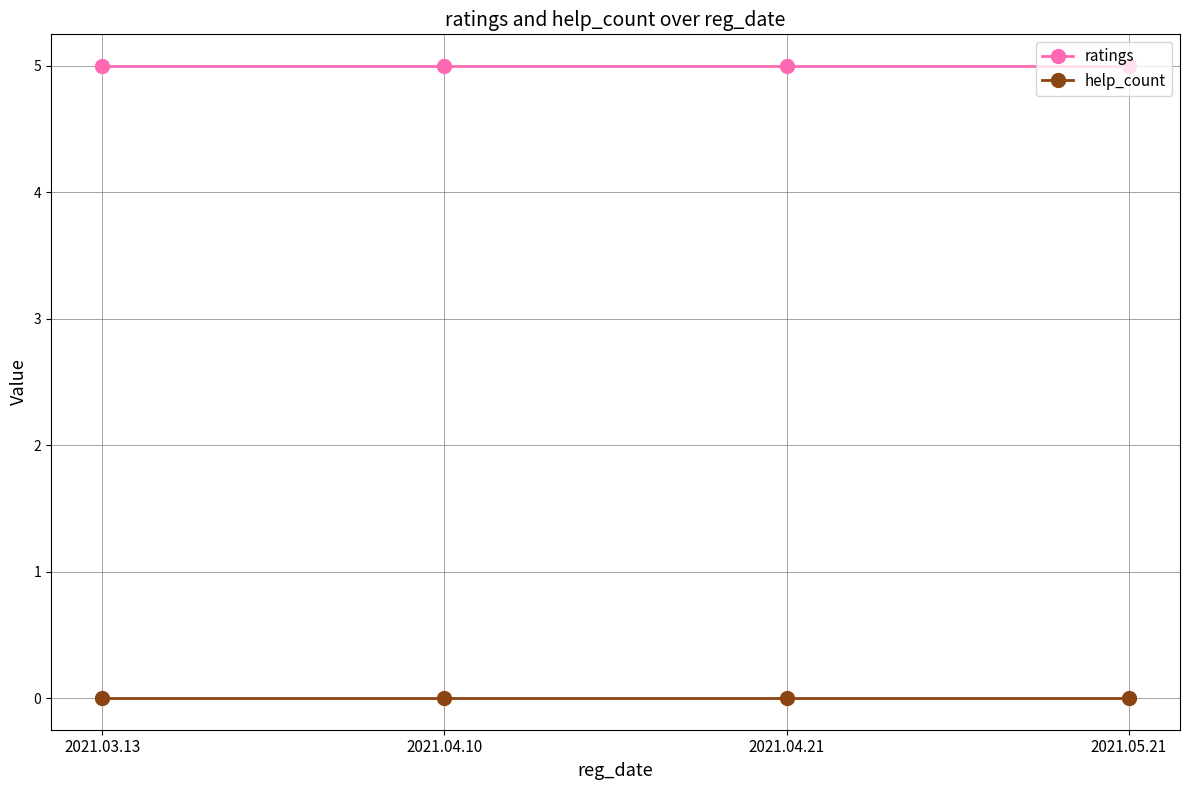

What position from the left is 2021.04.21?

3